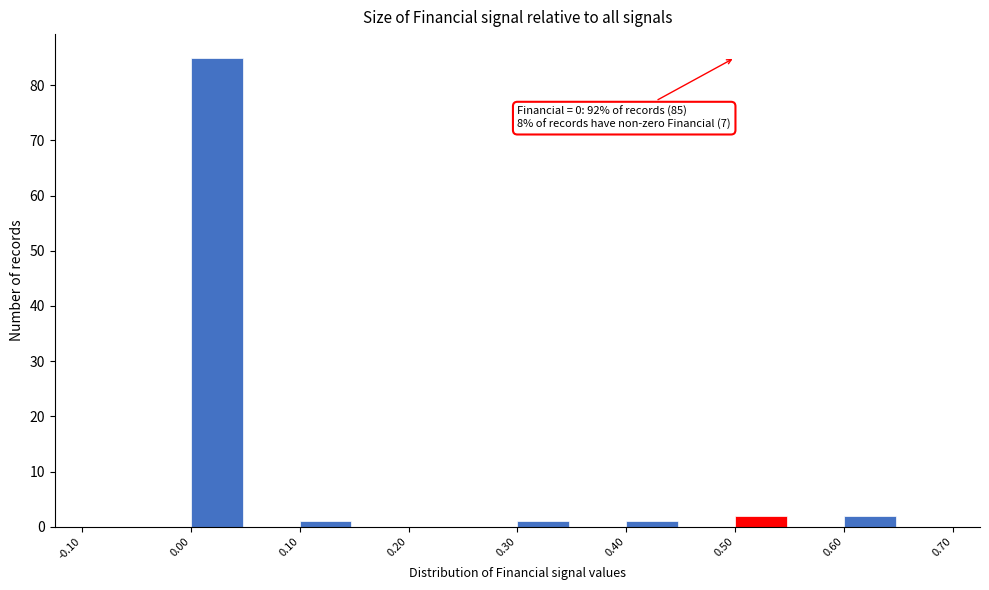

Over which range of the x-axis is the bar tallest?

0.00 to 0.05